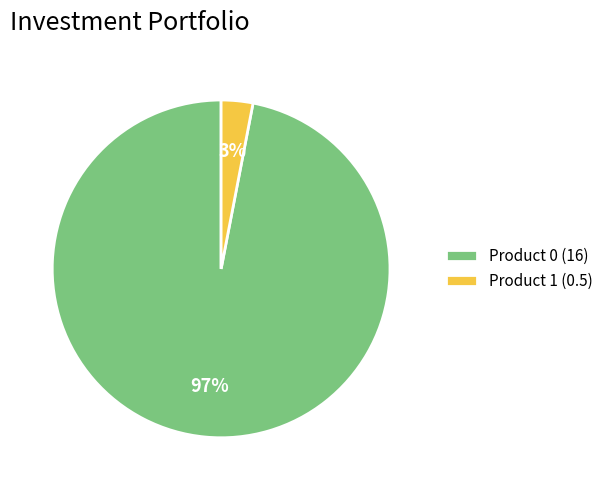

What is the smallest slice in the pie chart?

Product 1